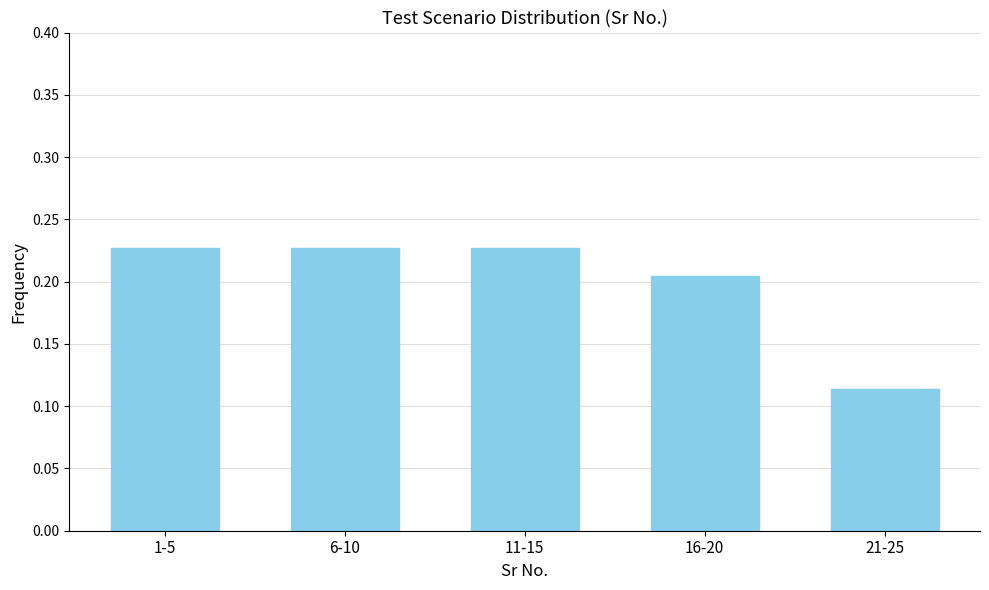

Which category has the lowest value across all series?

21-25